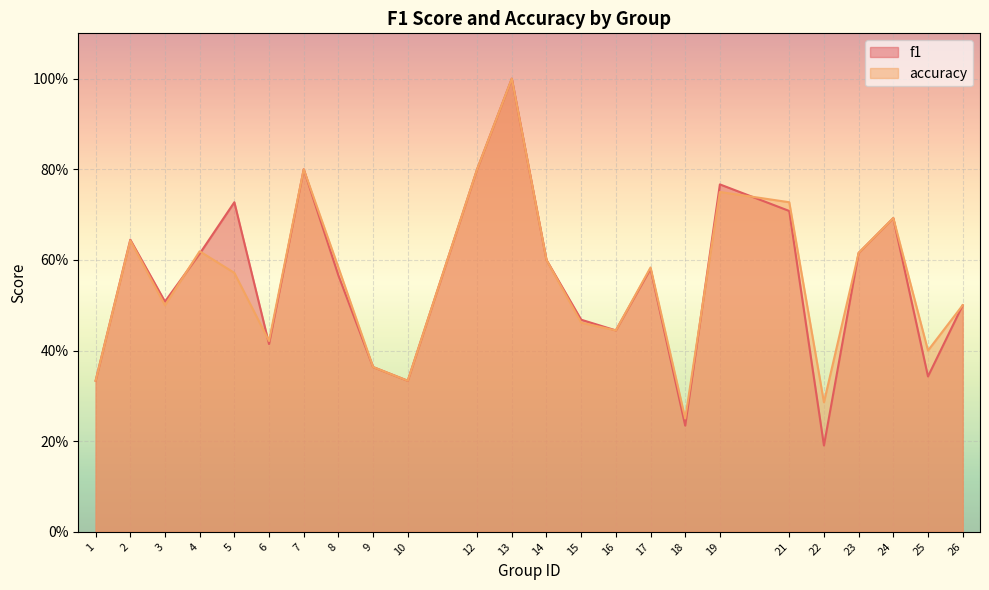

Between 1 and 16, which series saw the biggest shift?

f1